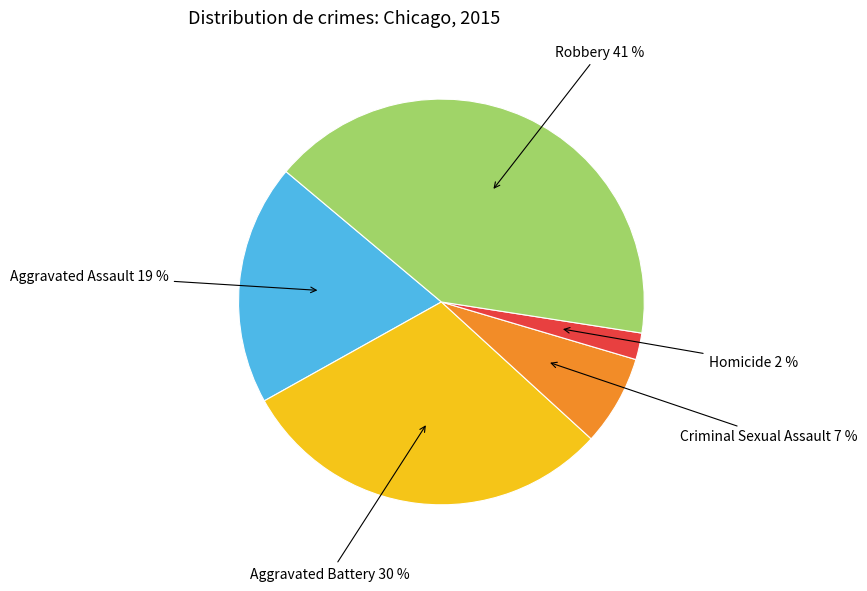

To the nearest percent, what is the average slice percentage?

20%